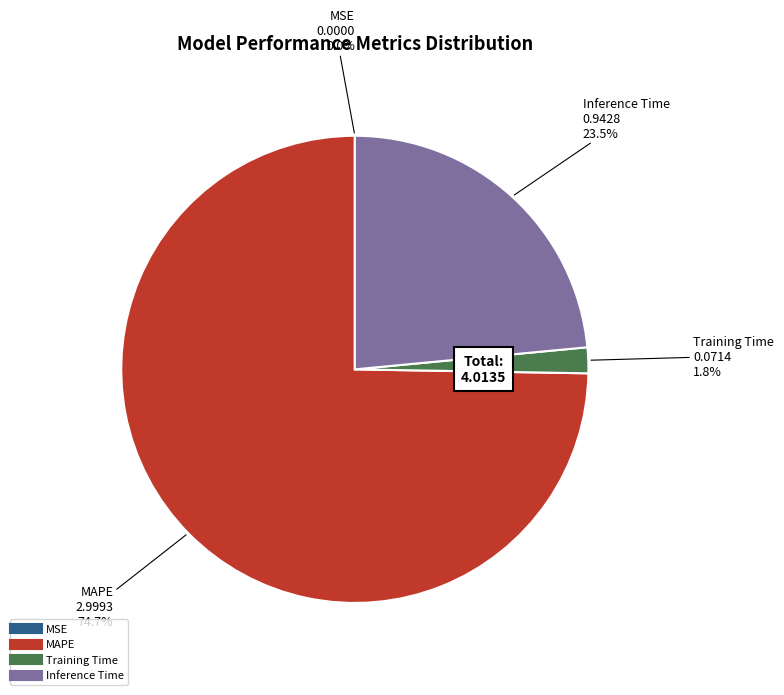

Do Inference Time and MAPE together represent more than half of the pie?

Yes